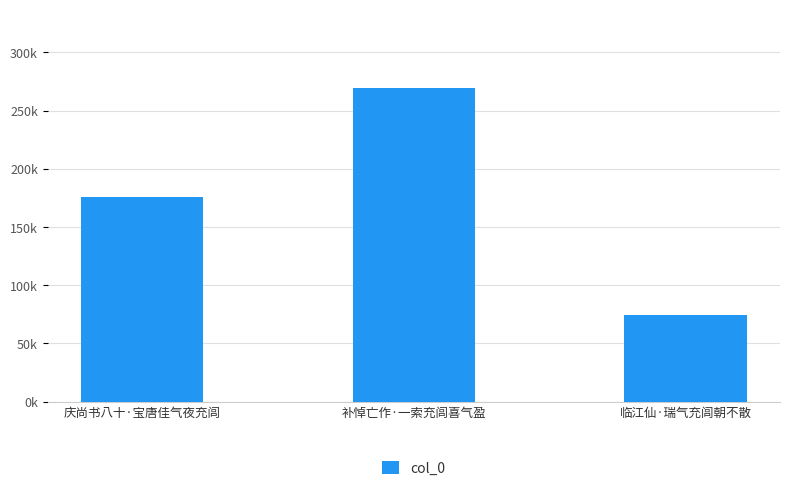

What is the minimum value shown in the chart?

74261